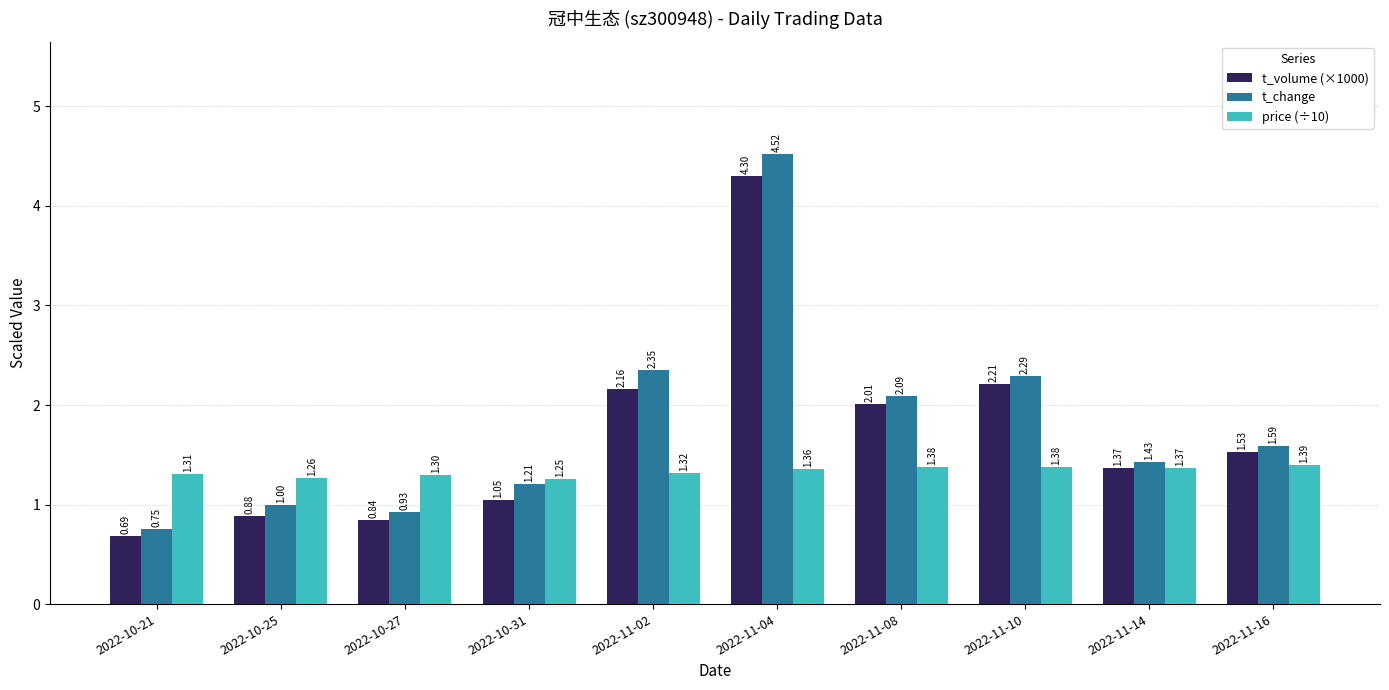

What are all the series names shown in the legend?

t_volume (×1000), t_change, price (÷10)